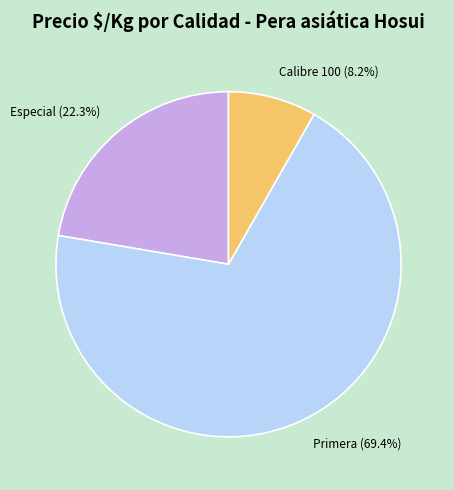

Does any single category account for the majority?

Yes